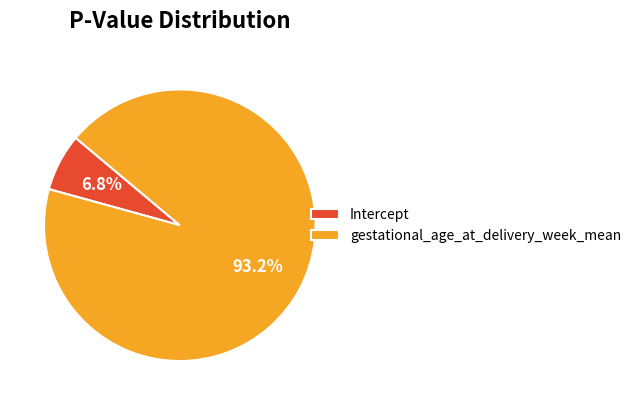

To the nearest percent, what is the difference between the Intercept and gestational_age_at_delivery_week_mean slice percentages?

86%